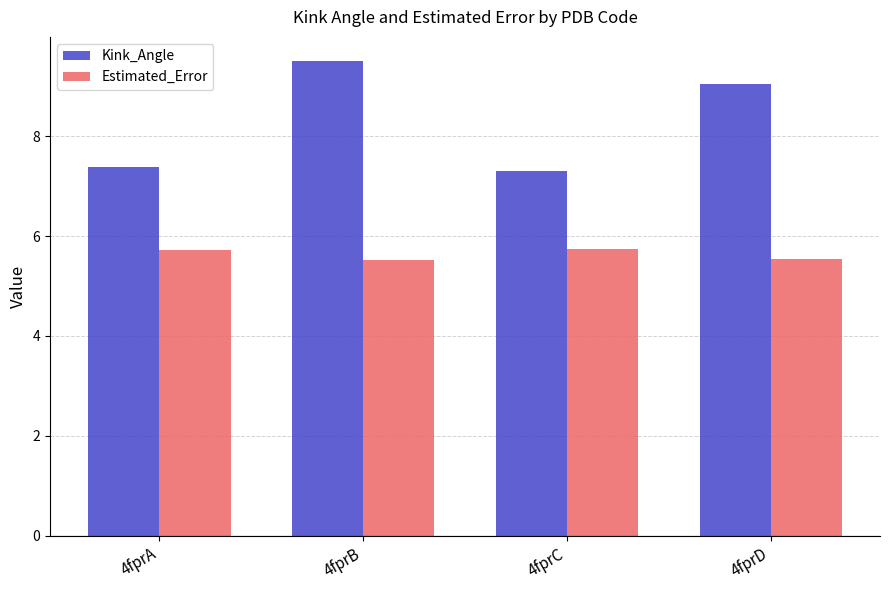

At 4fprB, list the series in order from smallest to largest.

Estimated_Error, Kink_Angle